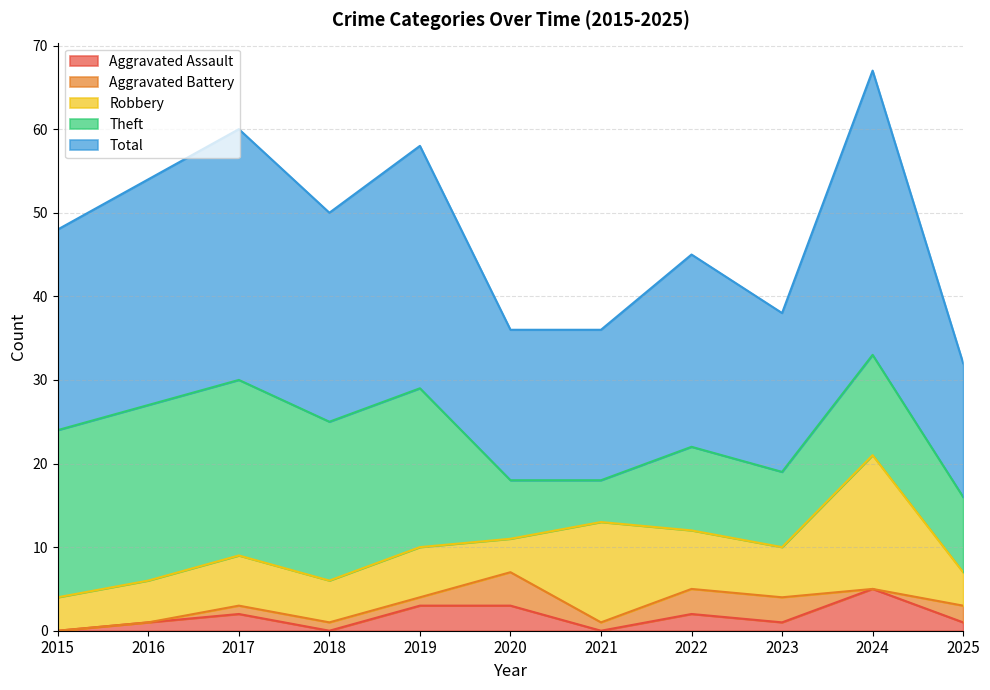

Reading left to right, list all the values displayed in this chart.

Aggravated Assault: 2015=0	2016=1	2017=2	2018=0	2019=3	2020=3	2021=0	2022=2	2023=1	2024=5	2025=1
Aggravated Battery: 2015=0	2016=0	2017=1	2018=1	2019=1	2020=4	2021=1	2022=3	2023=3	2024=0	2025=2
Robbery: 2015=4	2016=5	2017=6	2018=5	2019=6	2020=4	2021=12	2022=7	2023=6	2024=16	2025=4
Theft: 2015=20	2016=21	2017=21	2018=19	2019=19	2020=7	2021=5	2022=10	2023=9	2024=12	2025=9
Total: 2015=24	2016=27	2017=30	2018=25	2019=29	2020=18	2021=18	2022=23	2023=19	2024=34	2025=16